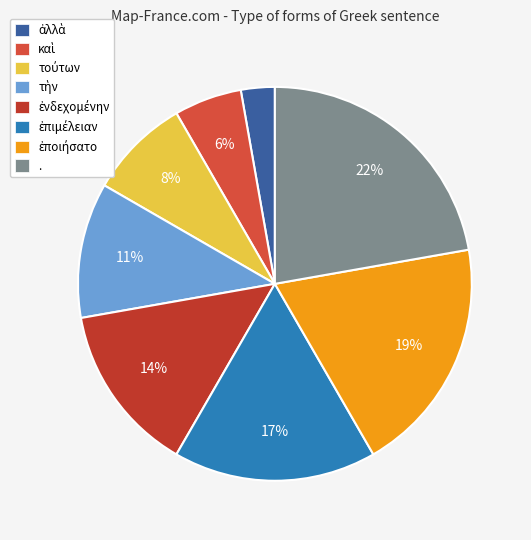

How many segments does this pie chart have?

8